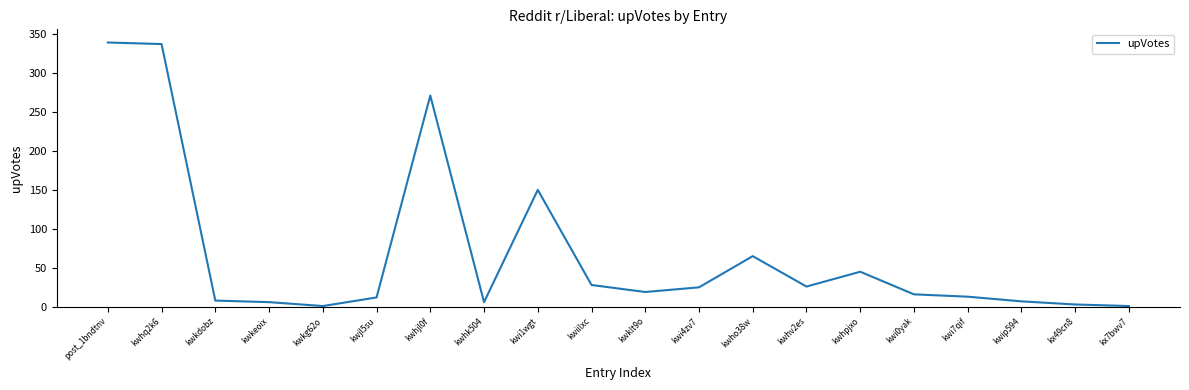

Is it true that the value at kwhv2es is 38?

False